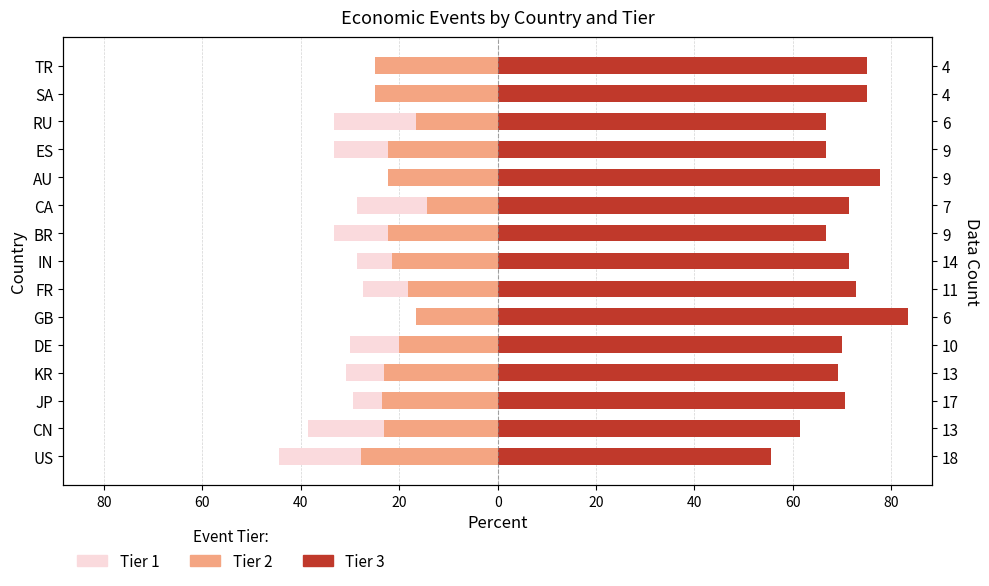

What is the difference between the Tier 2 values at US and KR?

4.7